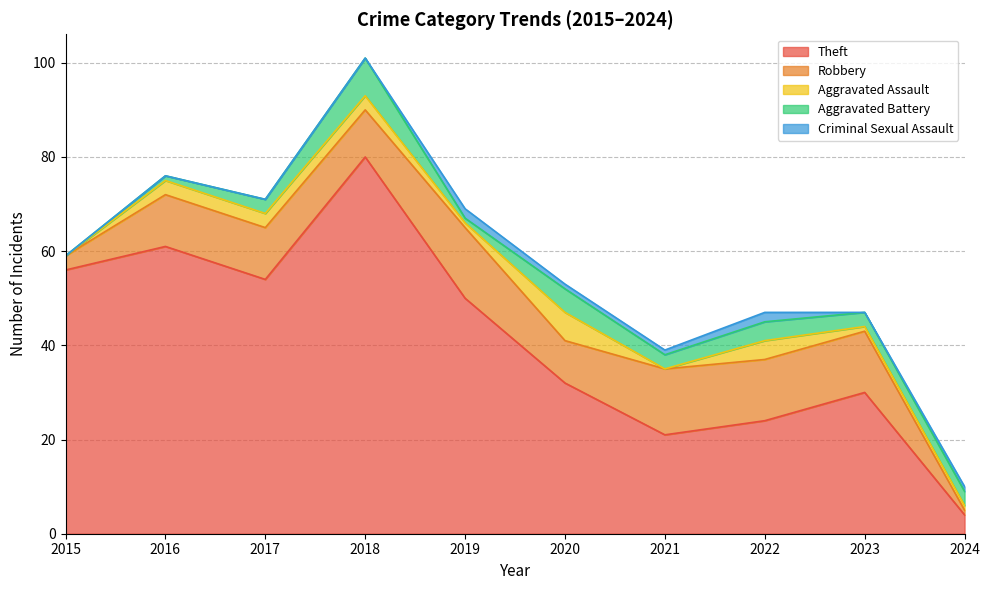

What is the spread (max minus min) of values at 2020?

31